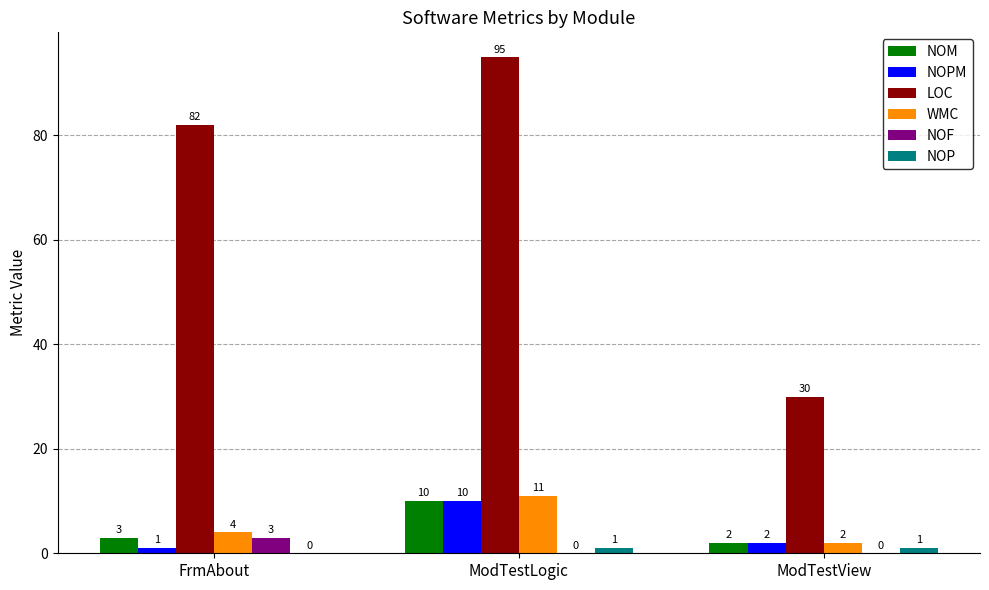

The value of LOC at ModTestLogic is 95. True or false?

True